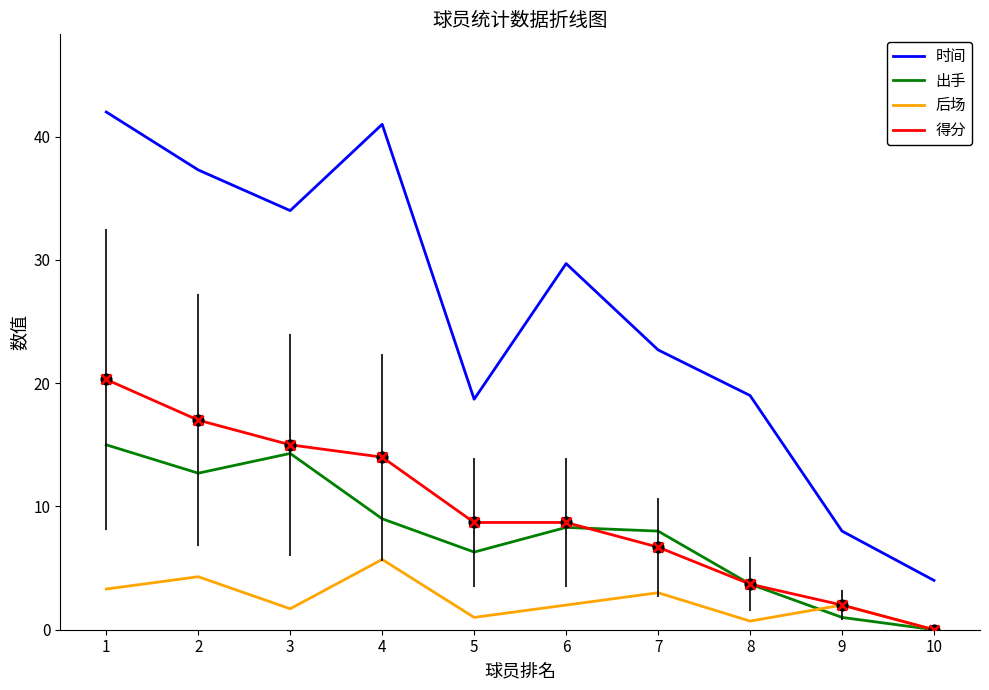

Is the value of 时间 at 5 greater than the value of 后场 at 6?

Yes